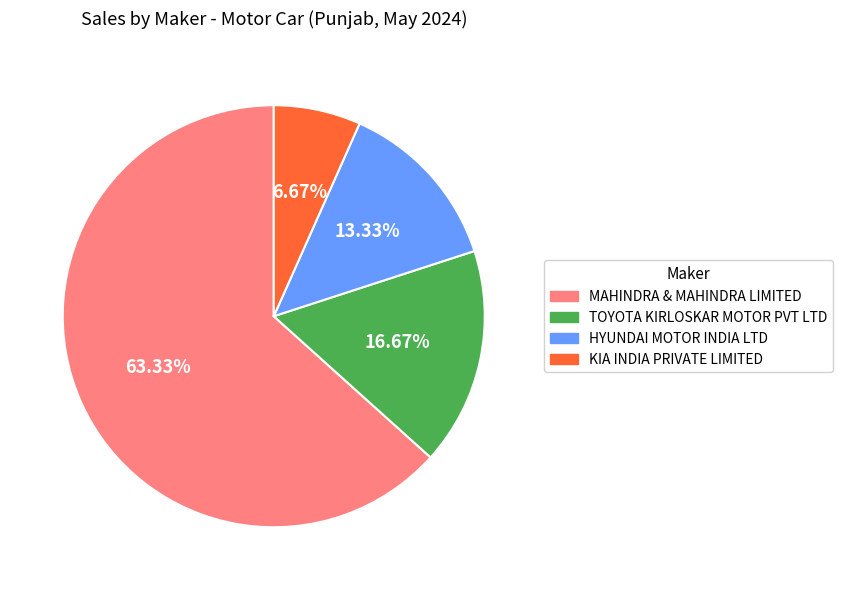

Which slice is the smallest?

KIA INDIA PRIVATE LIMITED